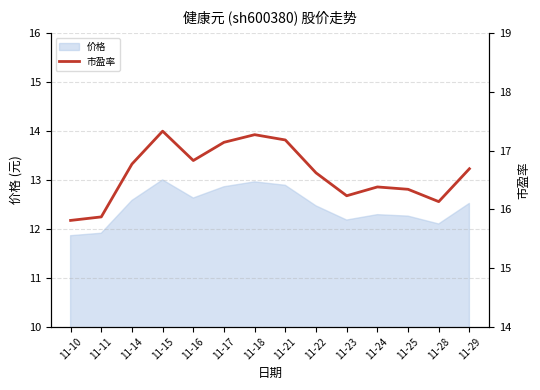

What is the maximum value shown in the chart?

17.3